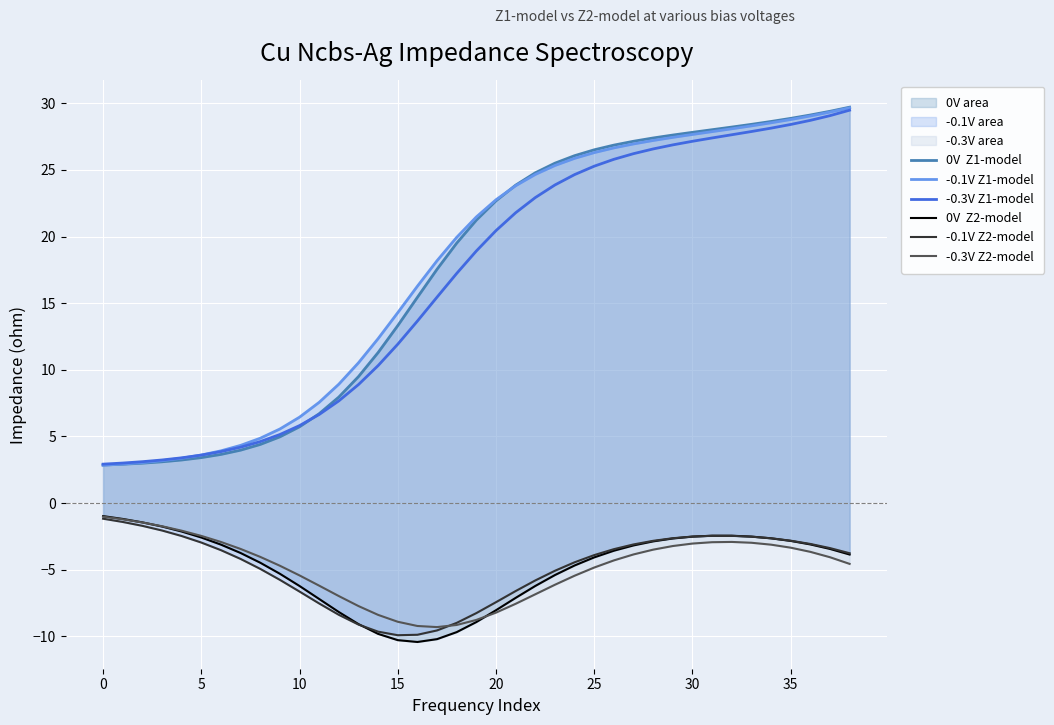

Is it true that 0V  Z1-model equals 7.1 at 34?

False